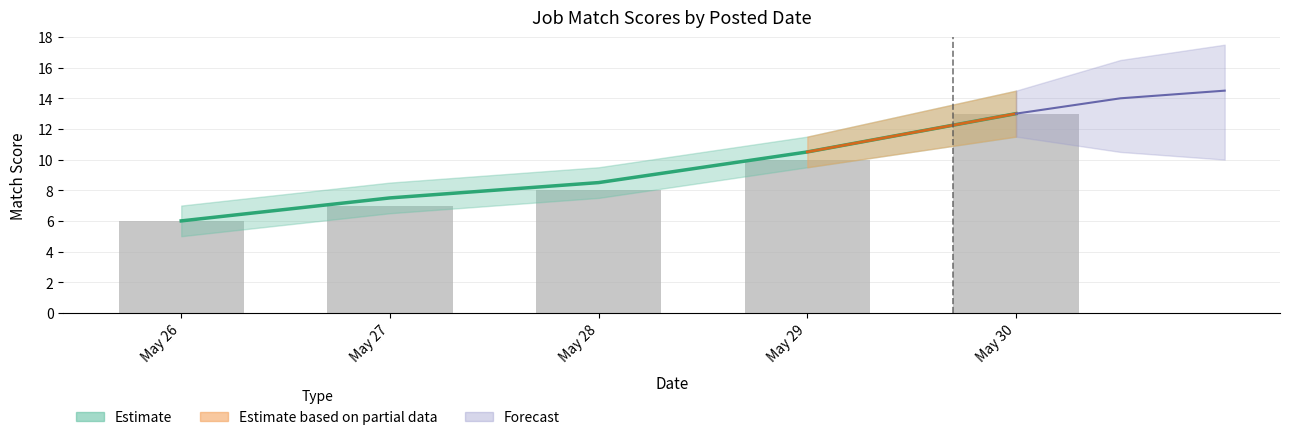

Count the number of values greater than 8.

2